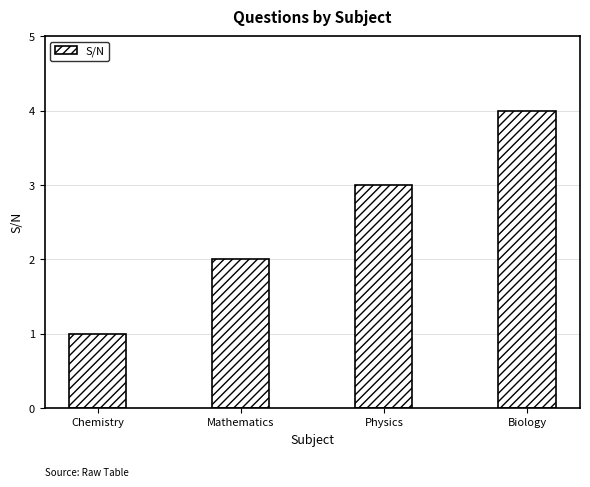

Reading right to left, what are all the values shown in this chart?

4	3	2	1